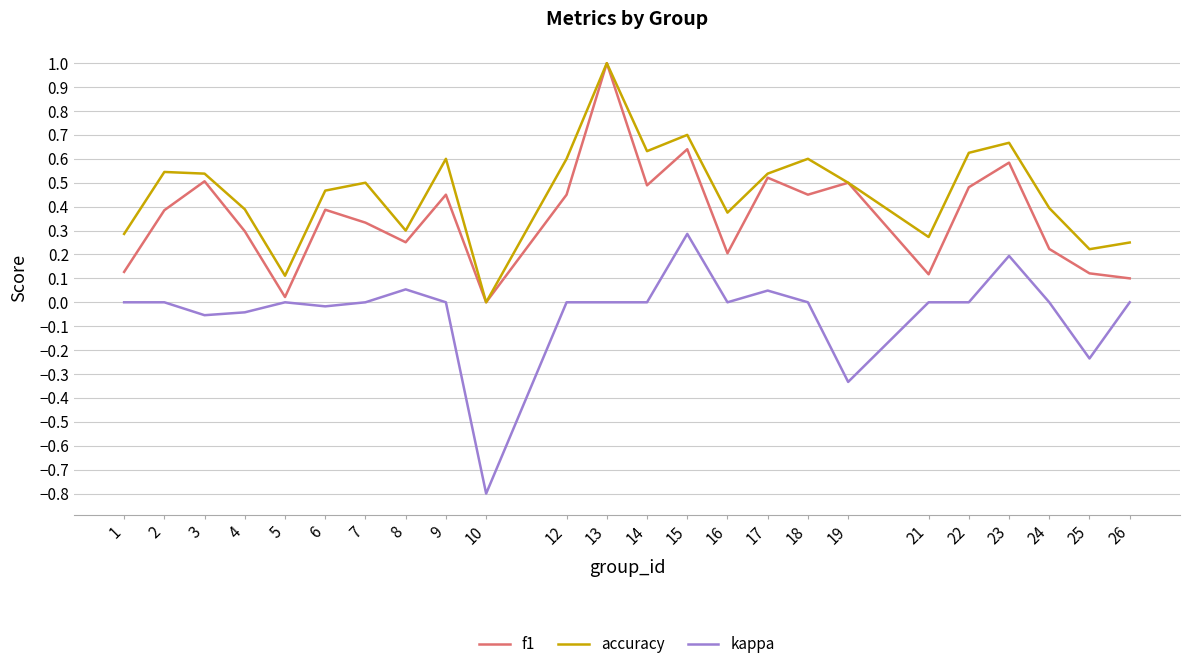

Is the value of kappa at 6 greater than the value of accuracy at 10?

No